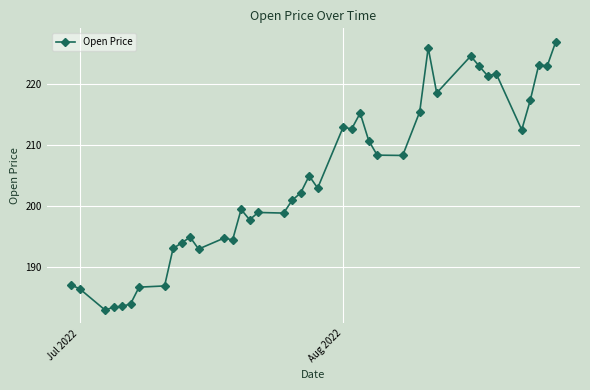

What is the value of the 32nd point from the left?

224.7